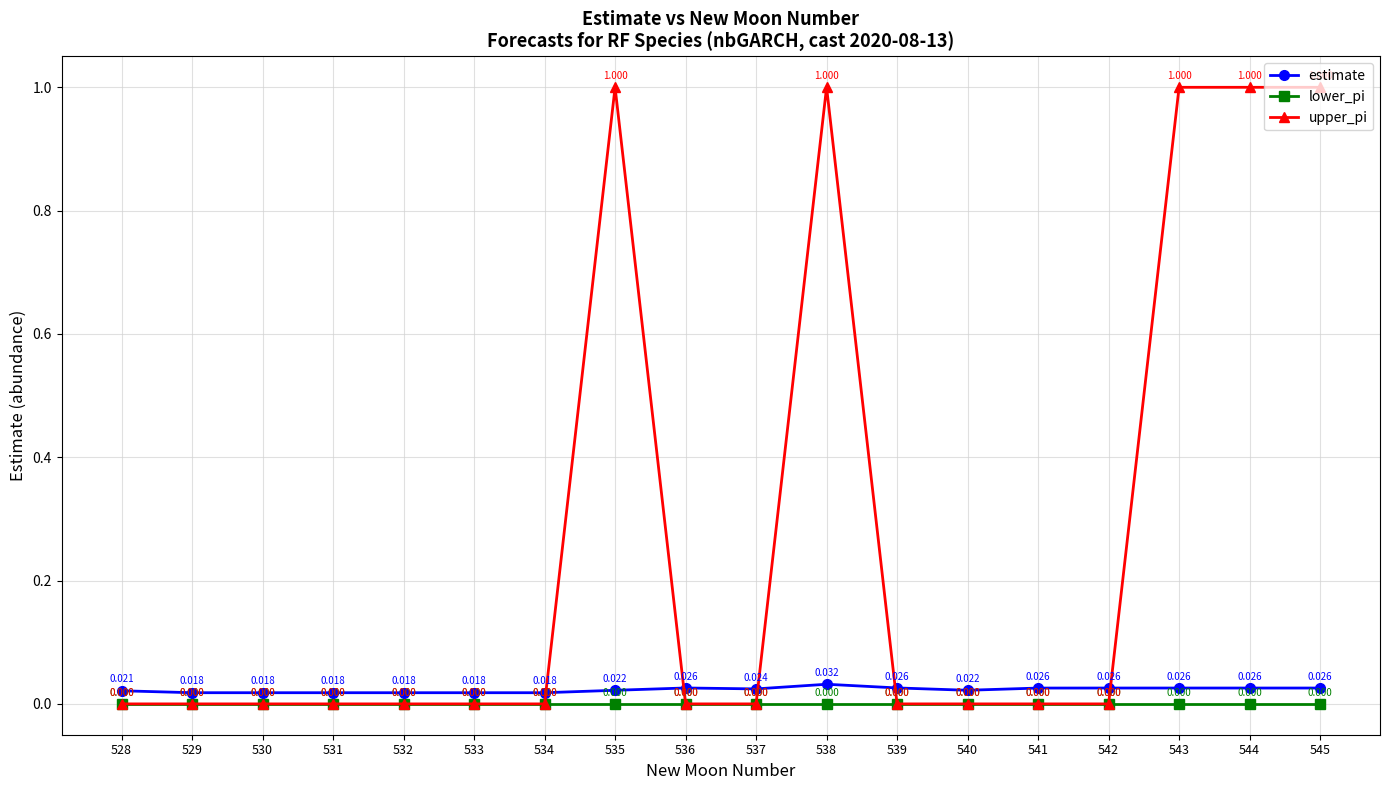

Rank the series by their maximum value, from lowest to highest.

lower_pi, estimate, upper_pi